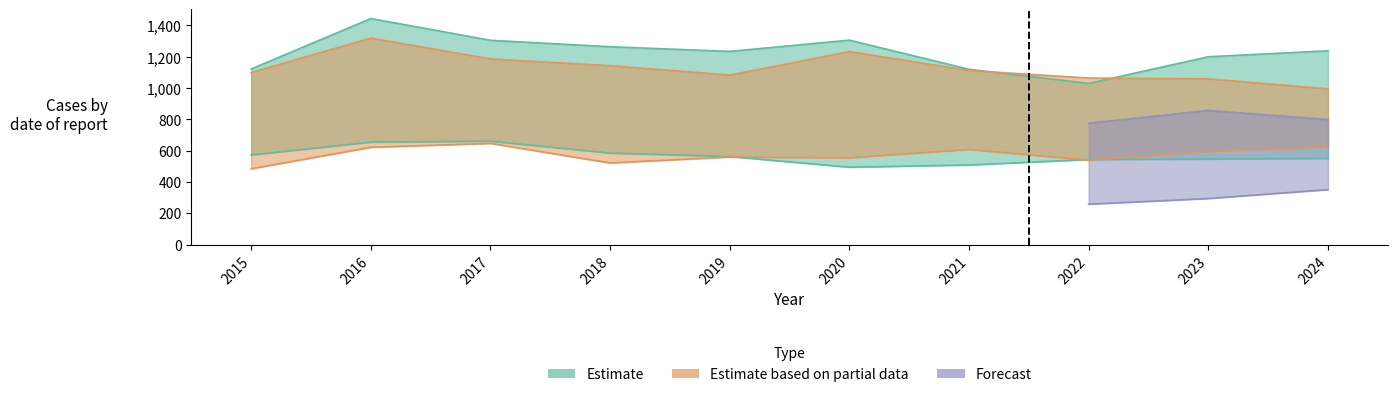

Is this an area chart (filled region under the line)?

No